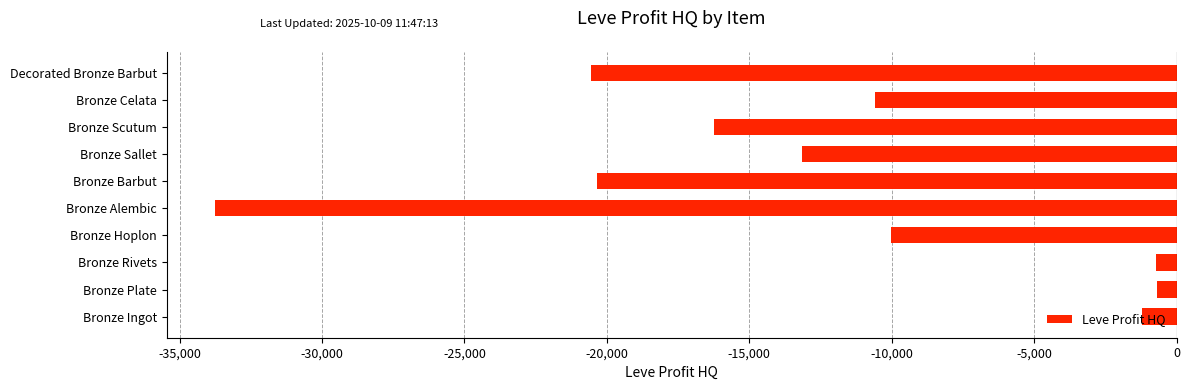

Where is the data nearest to the value -17221?

Bronze Scutum